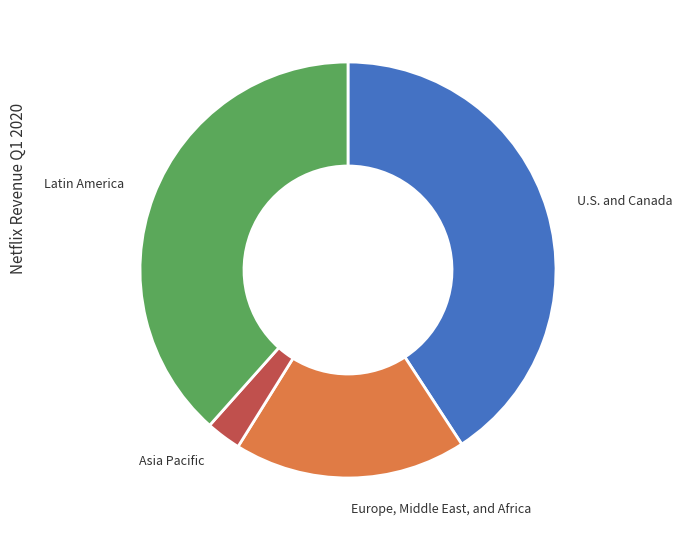

Is Asia Pacific the majority of the pie?

No